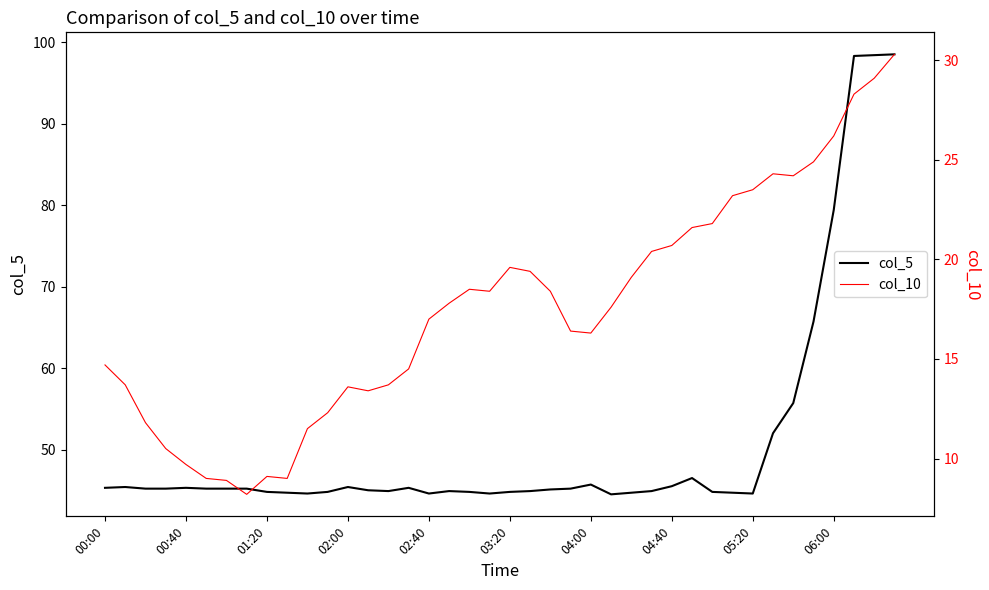

Is it true that col_5 equals 74.8 at 04:40?

False